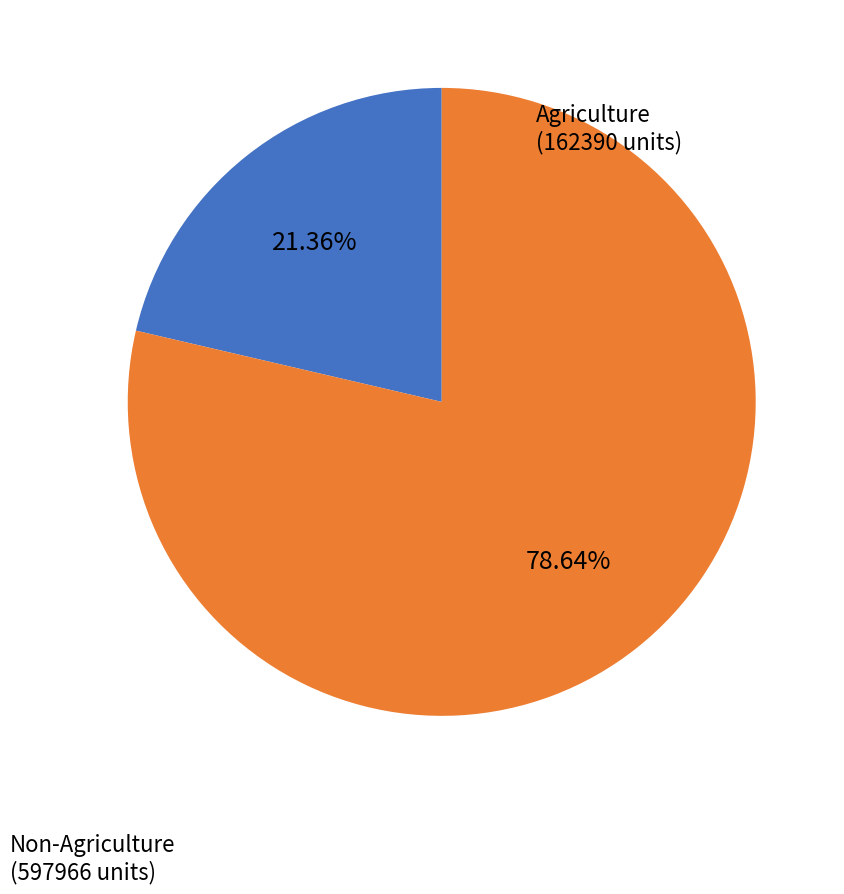

Is there any slice that represents more than half of the pie?

Yes